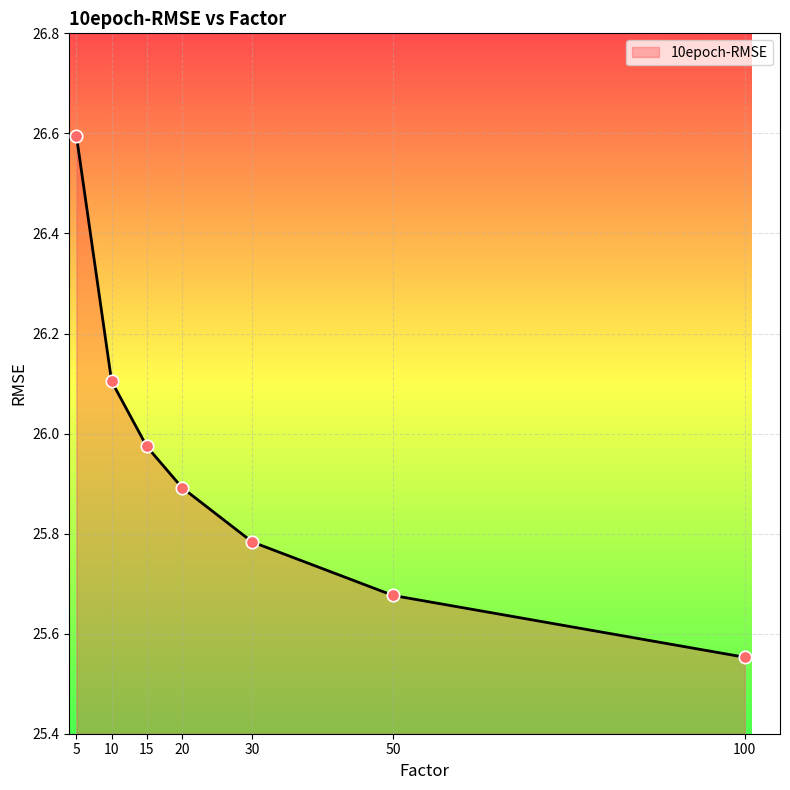

What is the change in value from 5 to 20?

-0.7